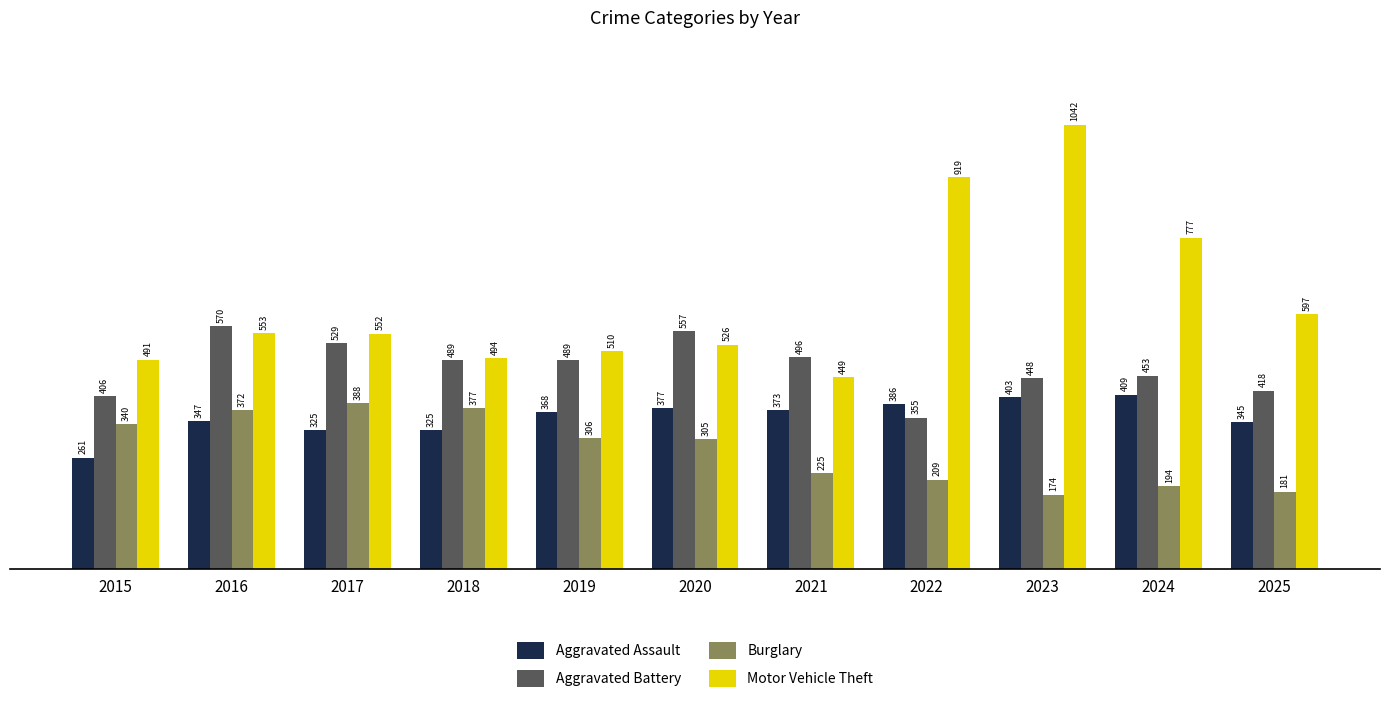

What is the difference between the highest and lowest values at 2021?

271